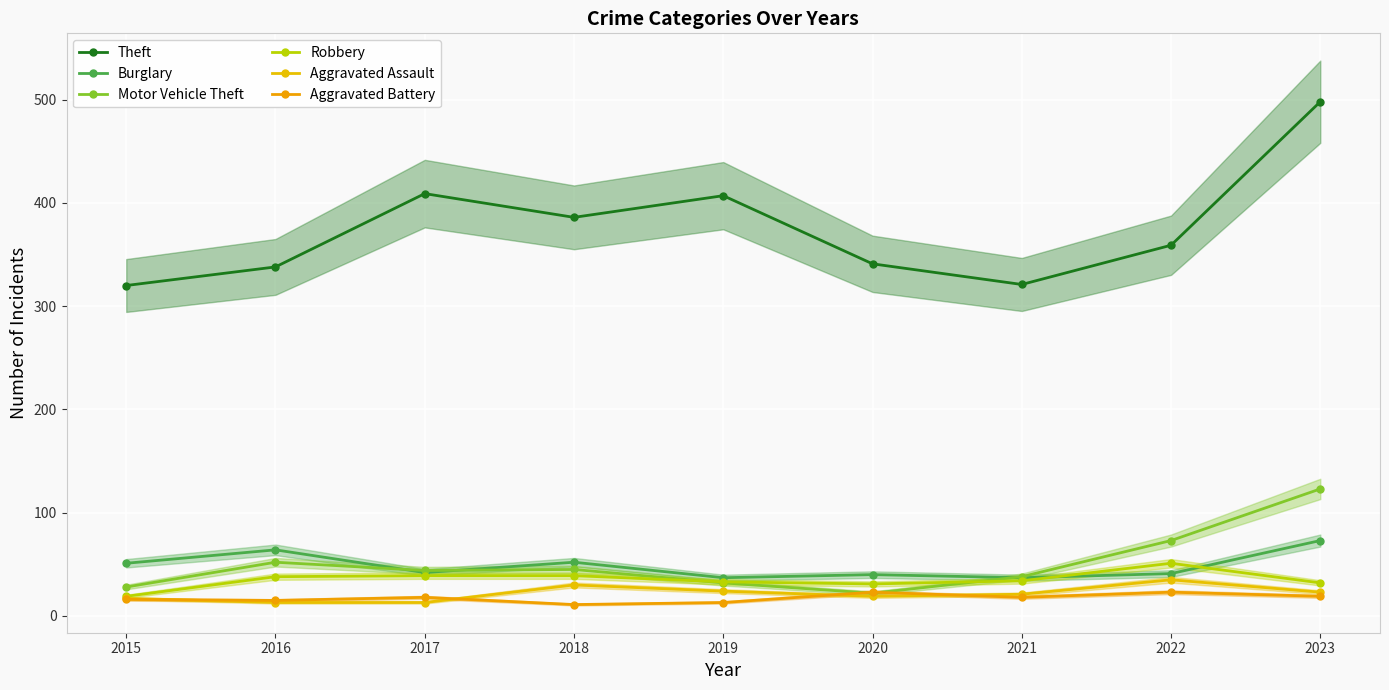

At which category does Burglary reach its first local valley?

2017